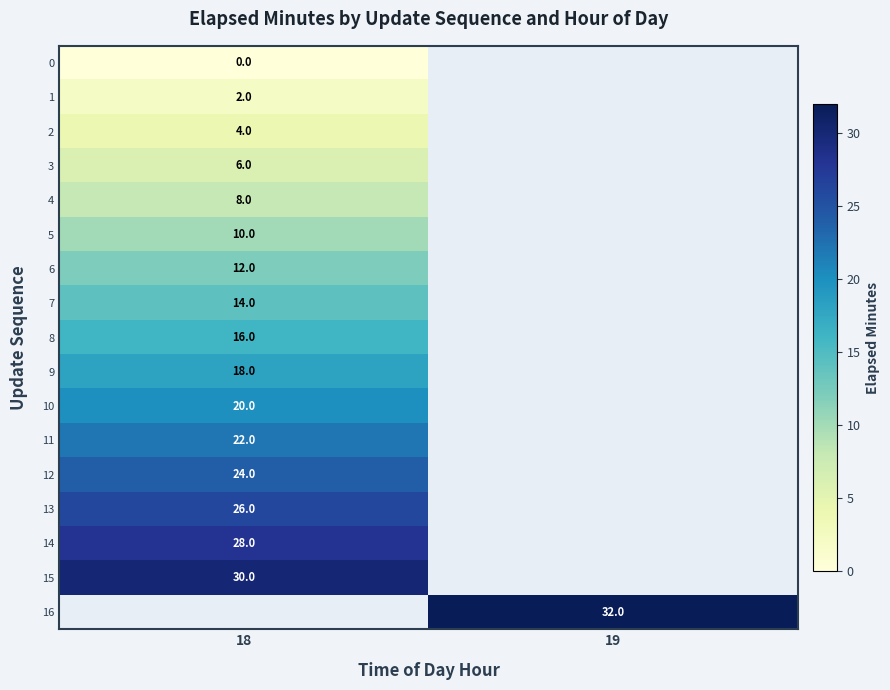

How many series are shown in this chart?

17